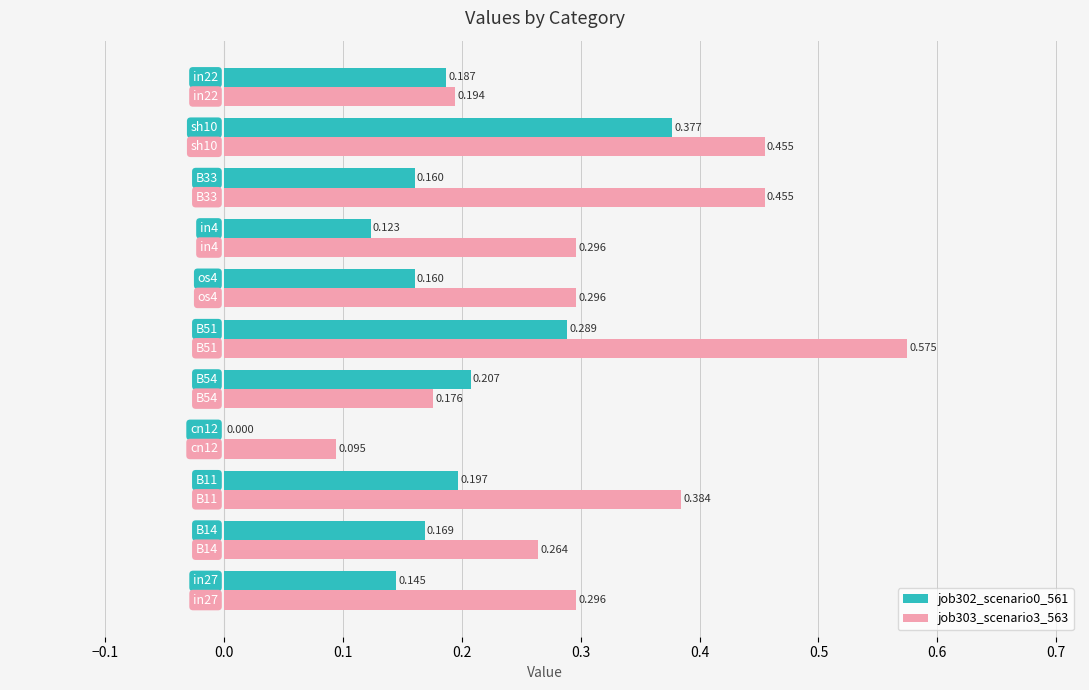

What are all the series names shown in the legend?

job302_scenario0_561, job303_scenario3_563